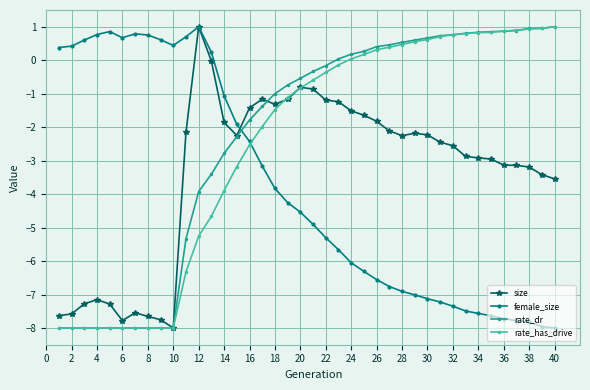

List the series in order of their overall mean, highest first.

rate_dr, rate_has_drive, size, female_size